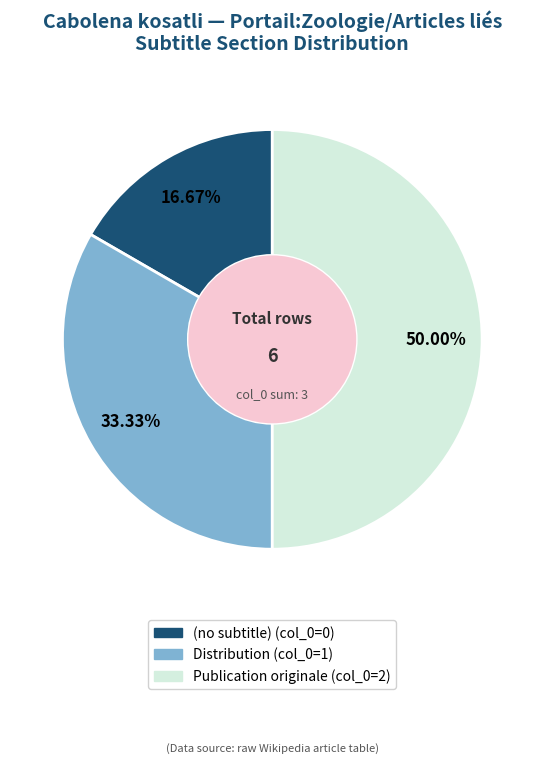

Is the sum of Publication originale and (no subtitle) greater than half?

Yes